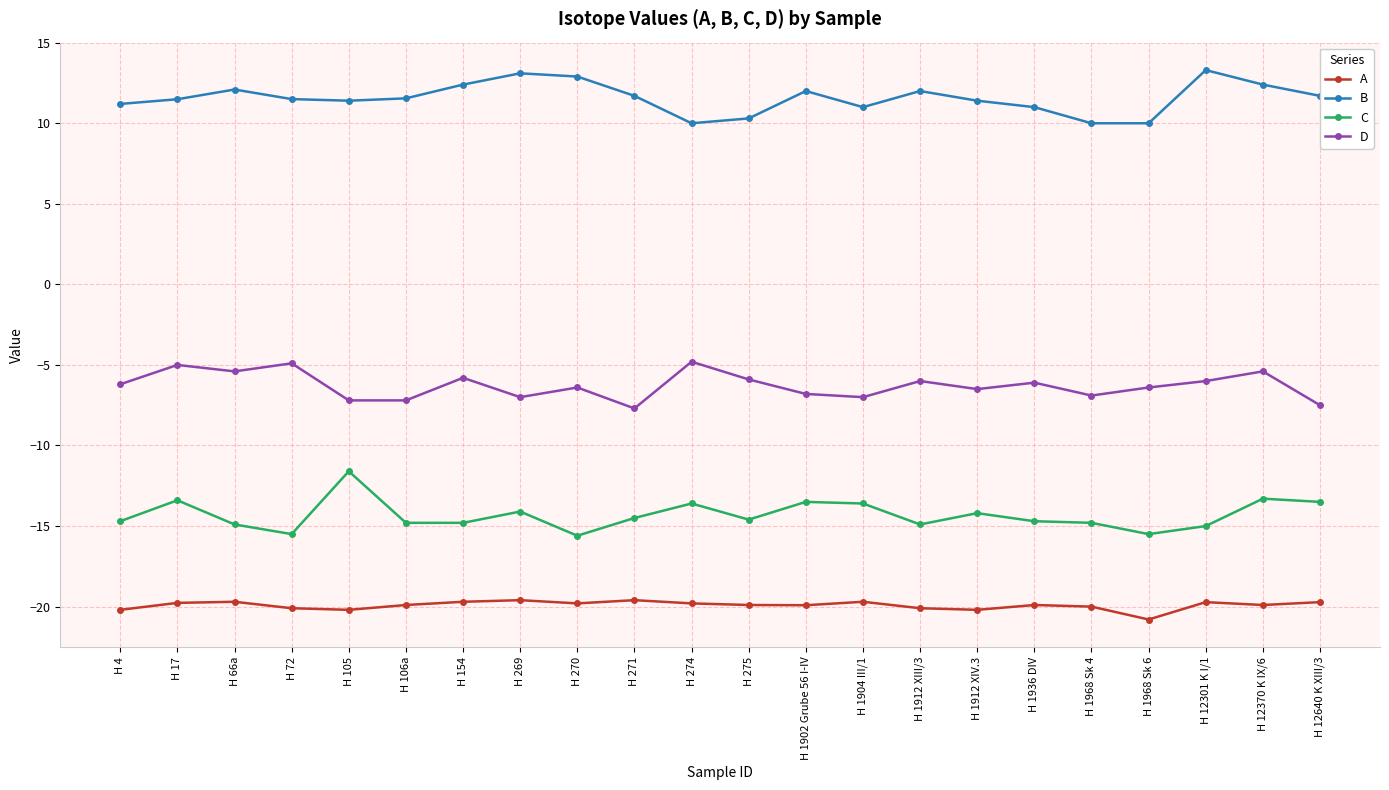

True or false: B and D intersect in this chart.

False